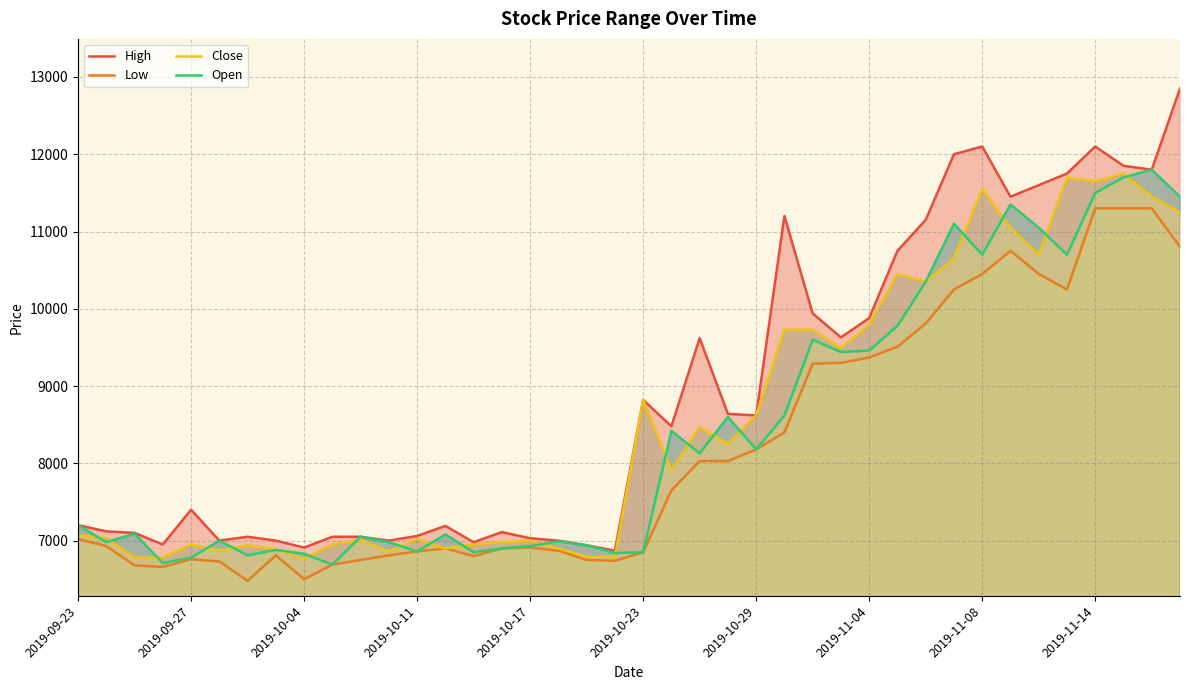

How many interior local peaks does the Low series have?

5